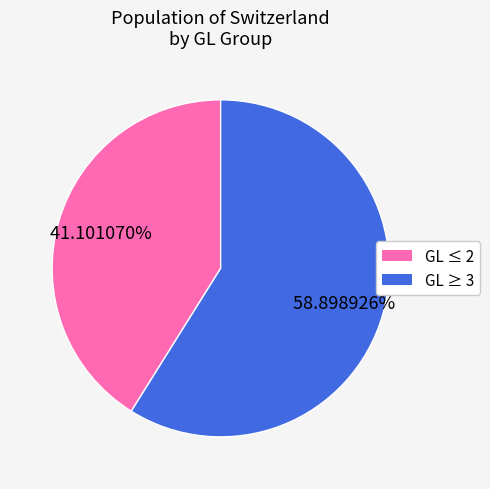

Is there a majority slice in this chart?

Yes